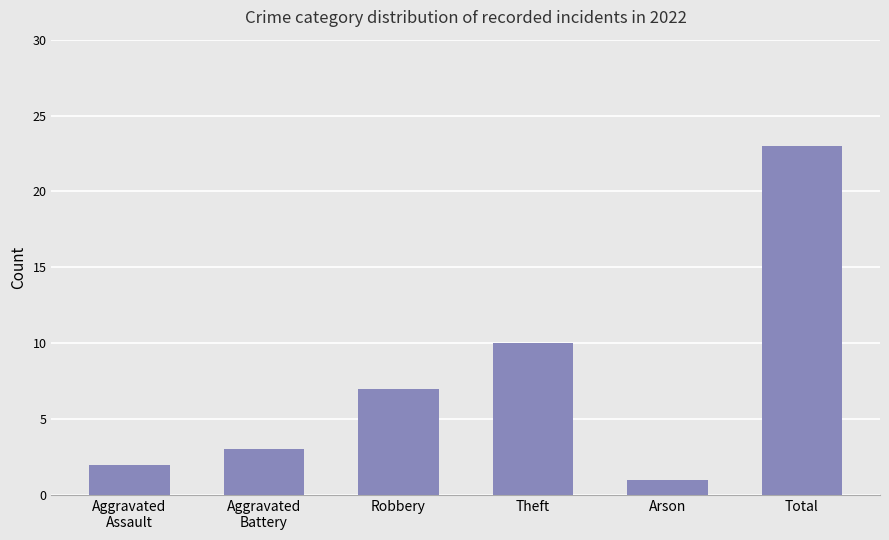

Where is the data nearest to the value 12?

Theft